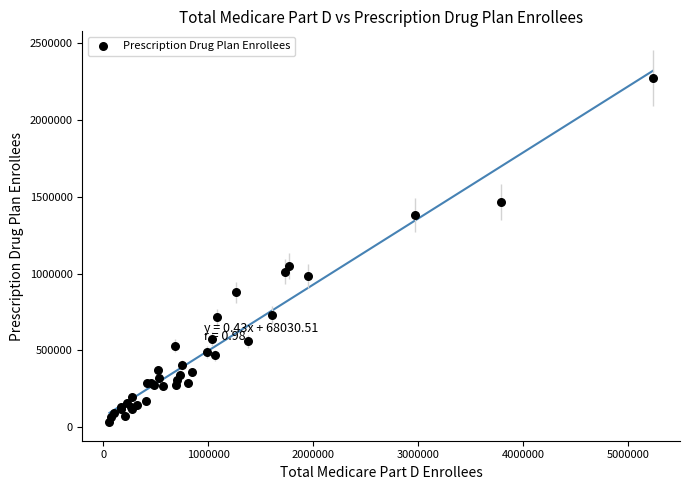

What Y value in the scatter plot is closest to 1154897?

1047136